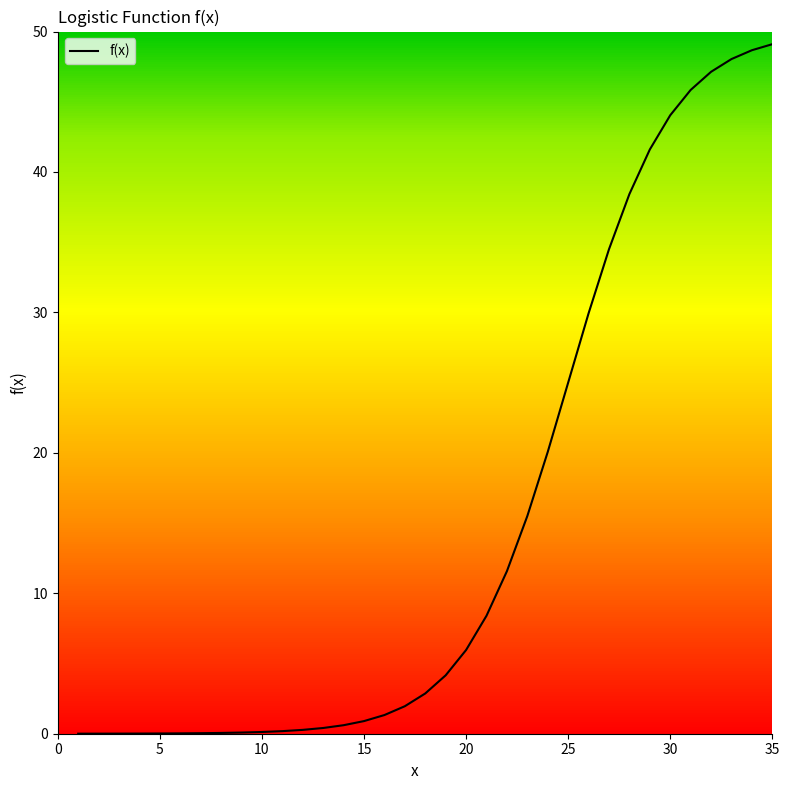

What is the difference between the maximum and minimum values?

49.1